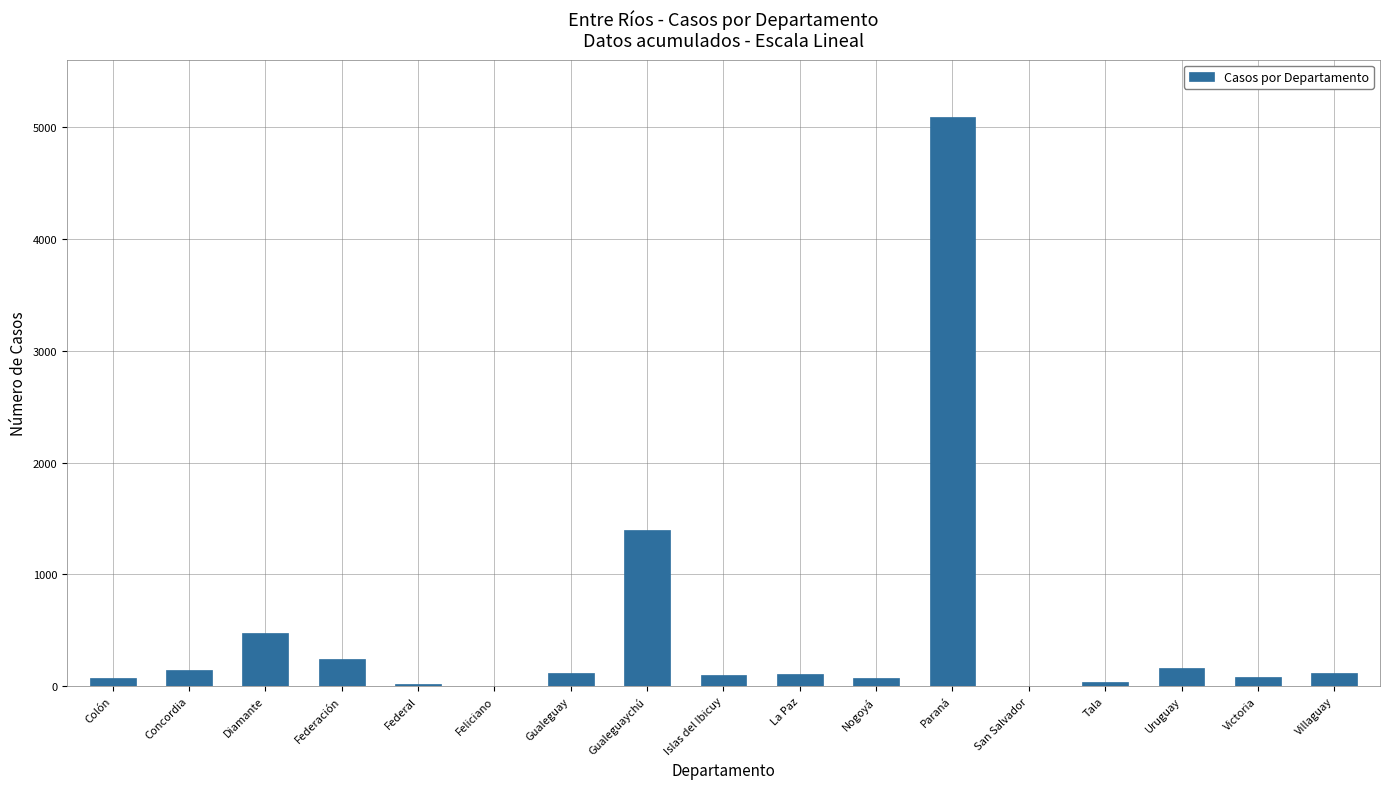

What is the ratio of the value at Victoria to the value at Nogoyá?

1.2